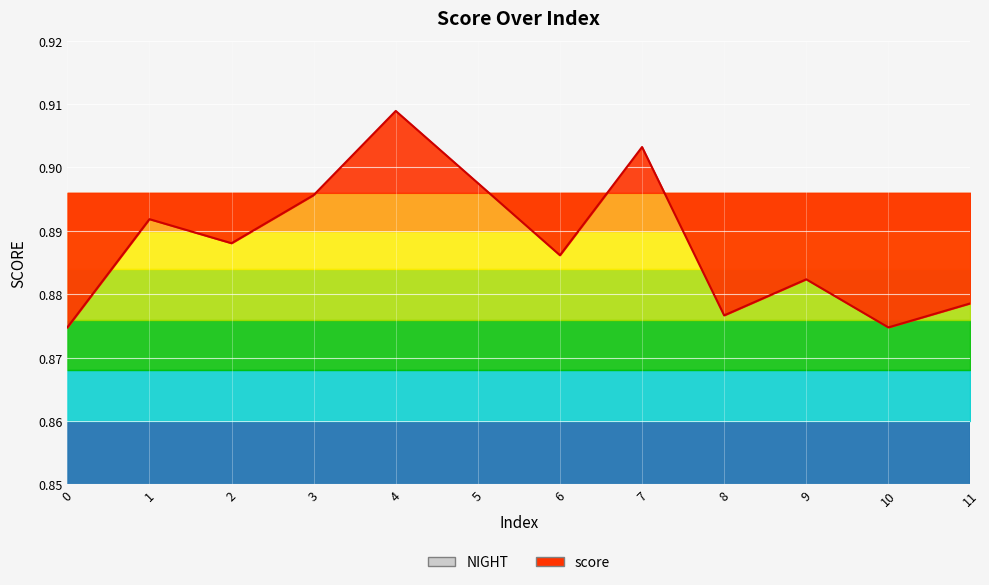

Count the number of categories in the chart.

12